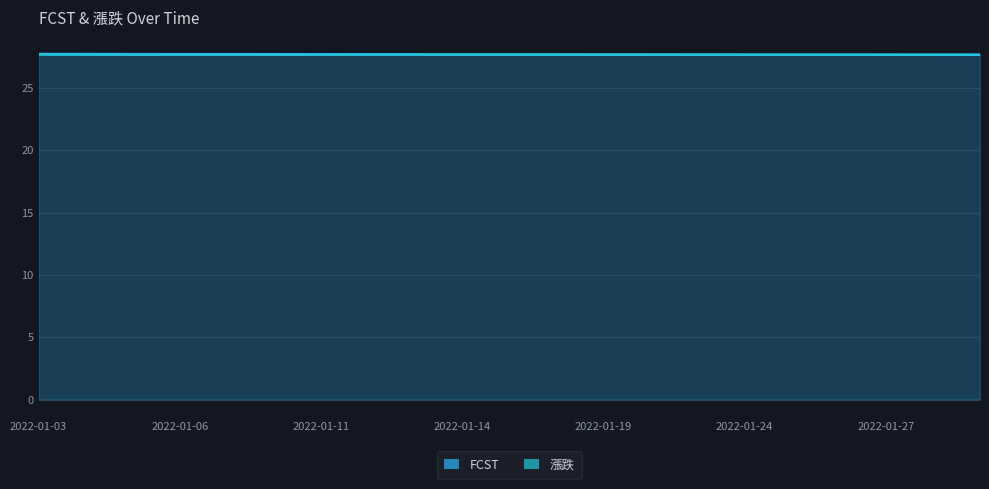

Reading left to right, what are all the values shown in this chart?

FCST: 27.7	27.7	27.7	27.7	27.7	27.7	27.7	27.7	27.7	27.7	27.7	27.7	27.7	27.7	27.7	27.7	27.7	27.7	27.7	27.7	27.7
漲跌: 27.7	27.7	27.7	27.7	27.7	27.7	27.7	27.7	27.7	27.7	27.7	27.7	27.7	27.7	27.7	27.7	27.7	27.7	27.7	27.7	27.7